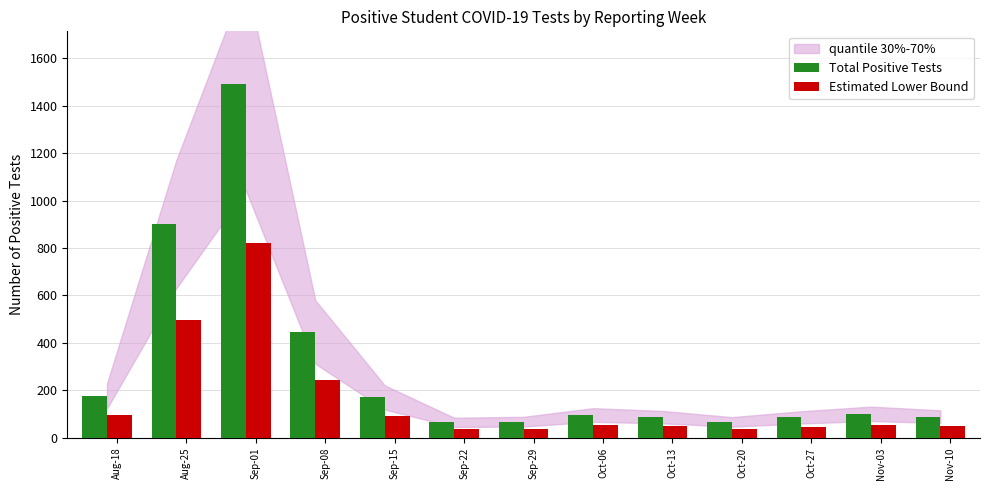

How many categories are shown in the chart?

13